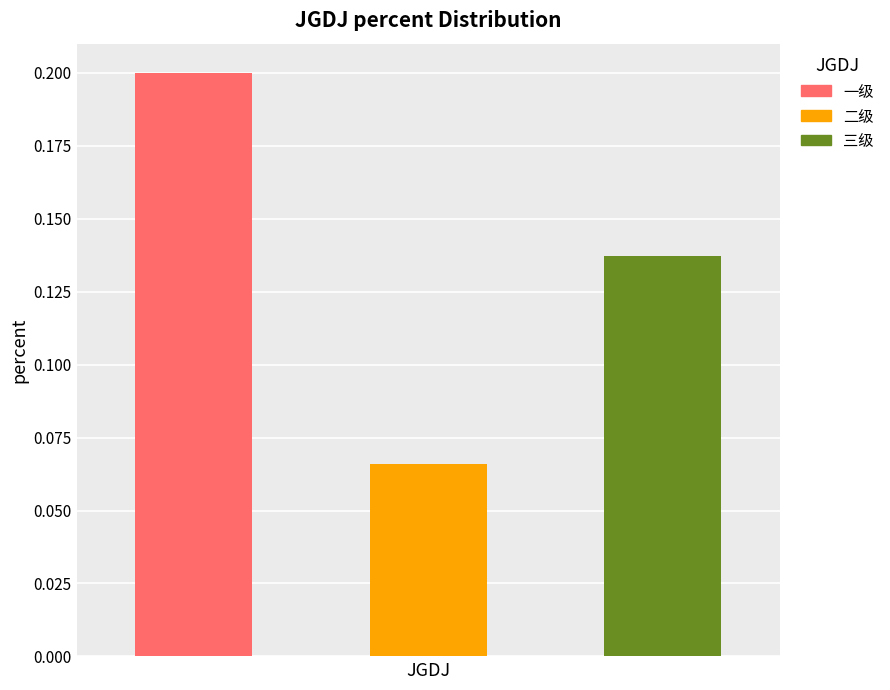

Read the value at 一级.

0.2